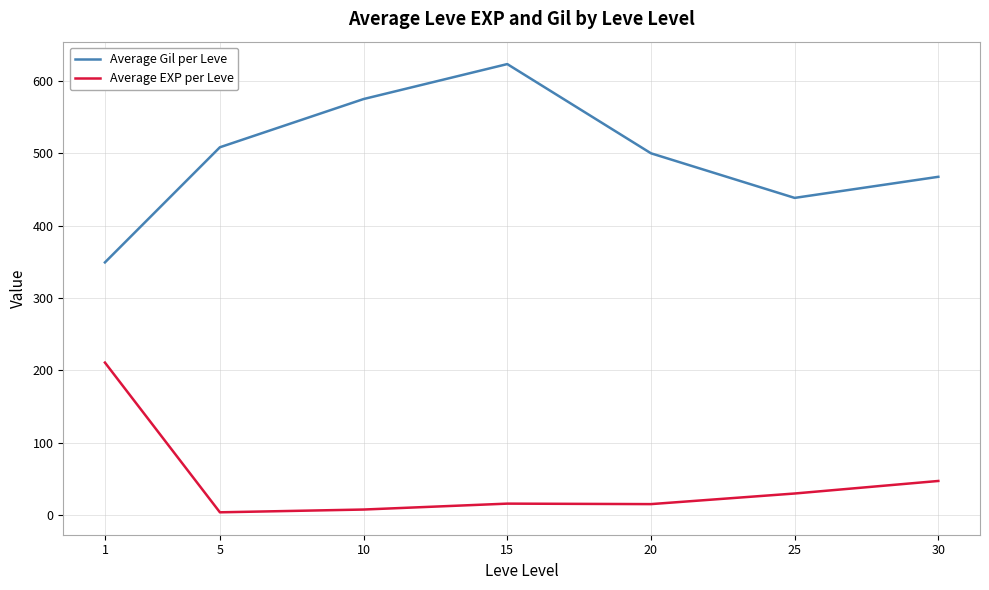

At which category is the sum across all series the highest?

15